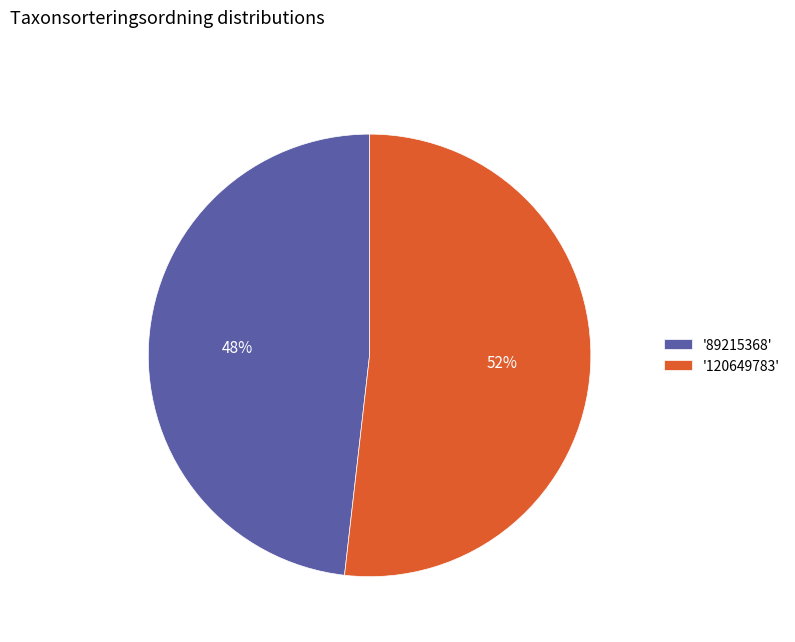

Between '89215368' and '120649783', which is larger?

'120649783'